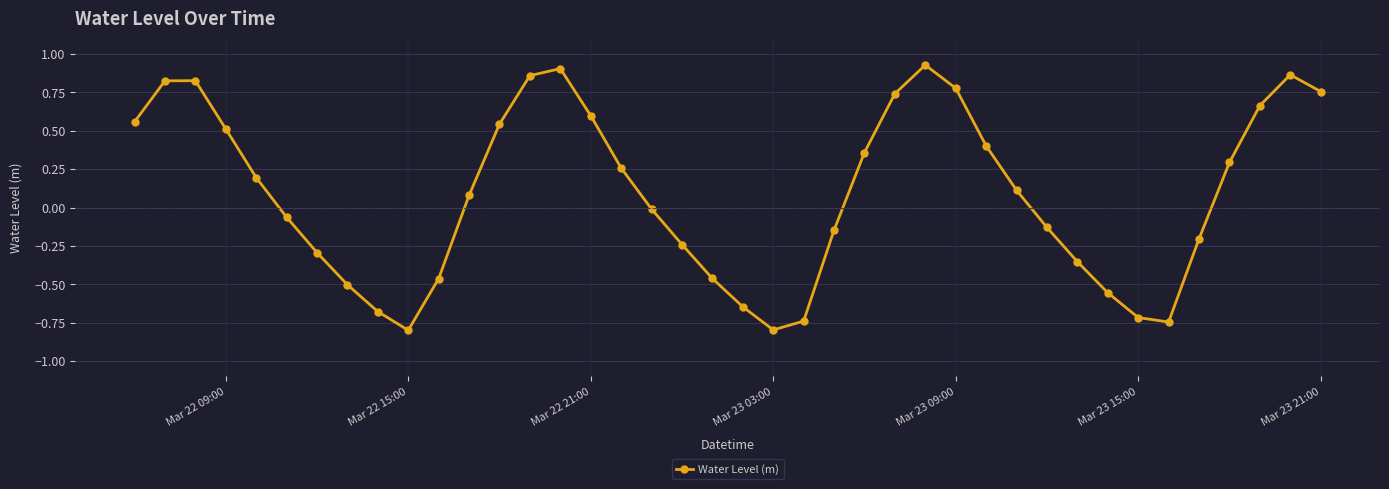

How many interior local peaks (higher than both neighbors) does the data have?

4